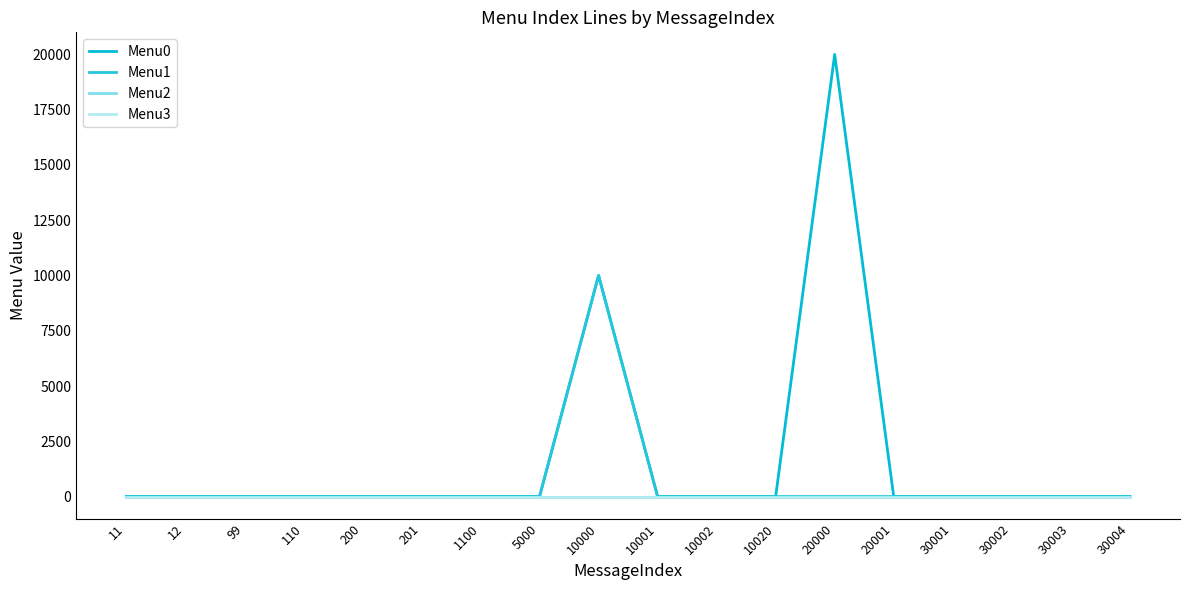

What is the sum of all Menu0 values?

30002